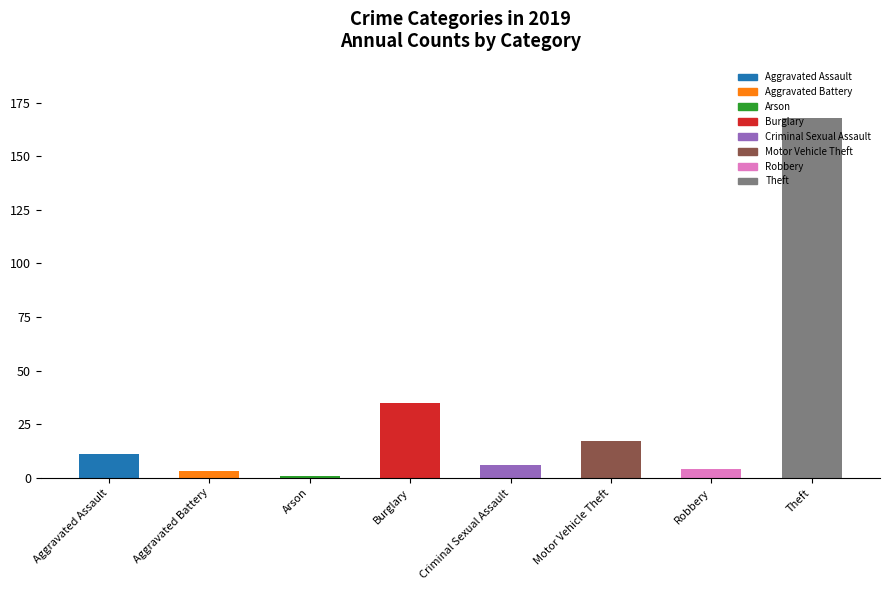

What is the sum of the values at Theft and Burglary?

203